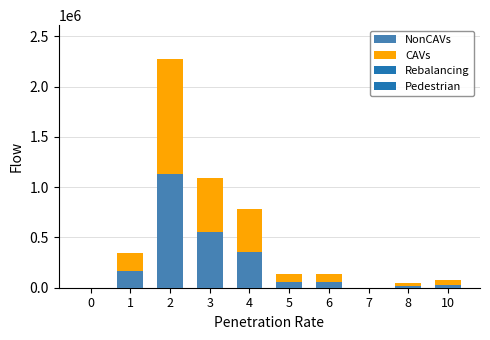

At which category is the sum across all series the highest?

2